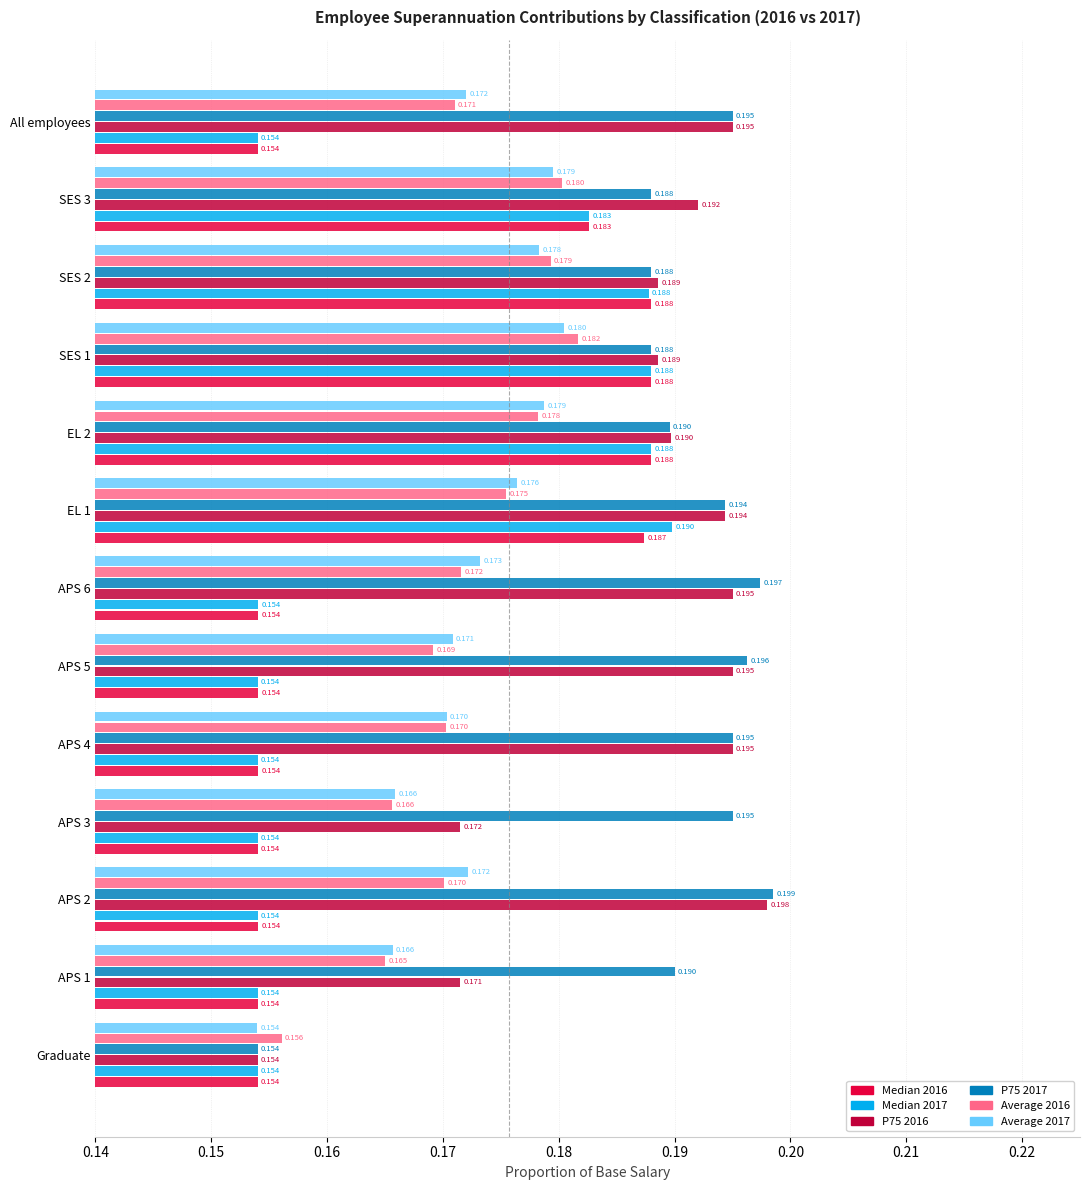

At which label is Average 2017 closest to 0?

Graduate